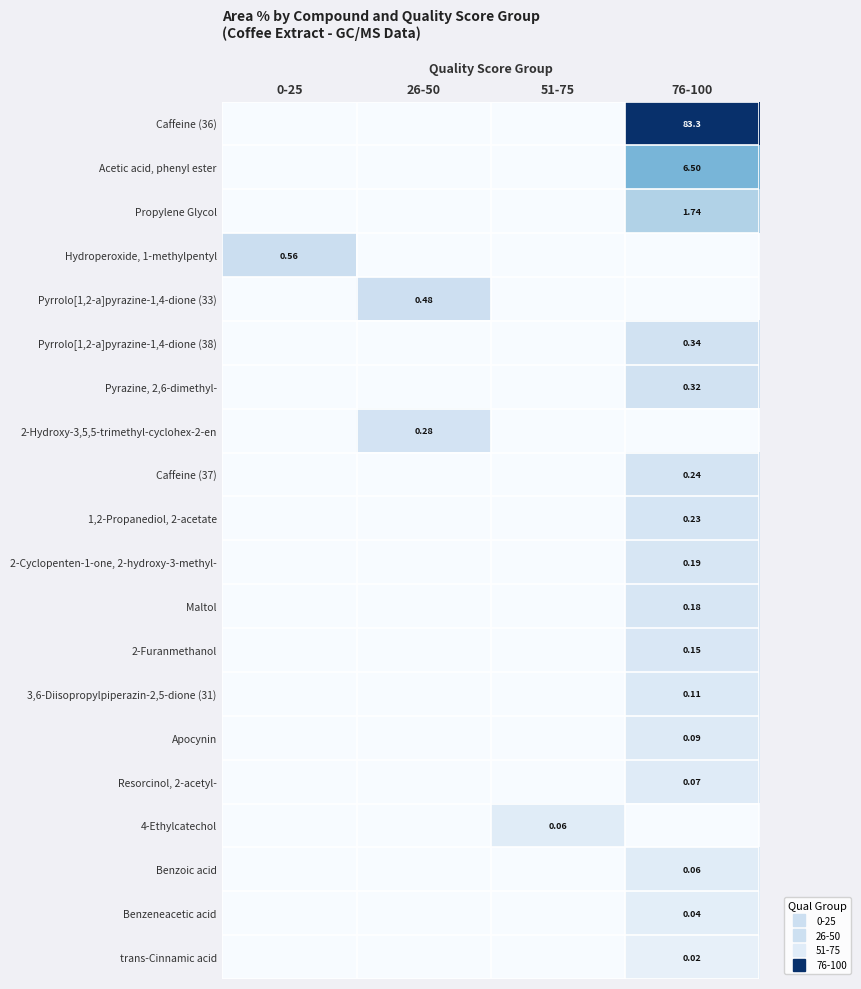

Is the value of 2-Furanmethanol at 0-25 greater than the value of Benzoic acid at 26-50?

No